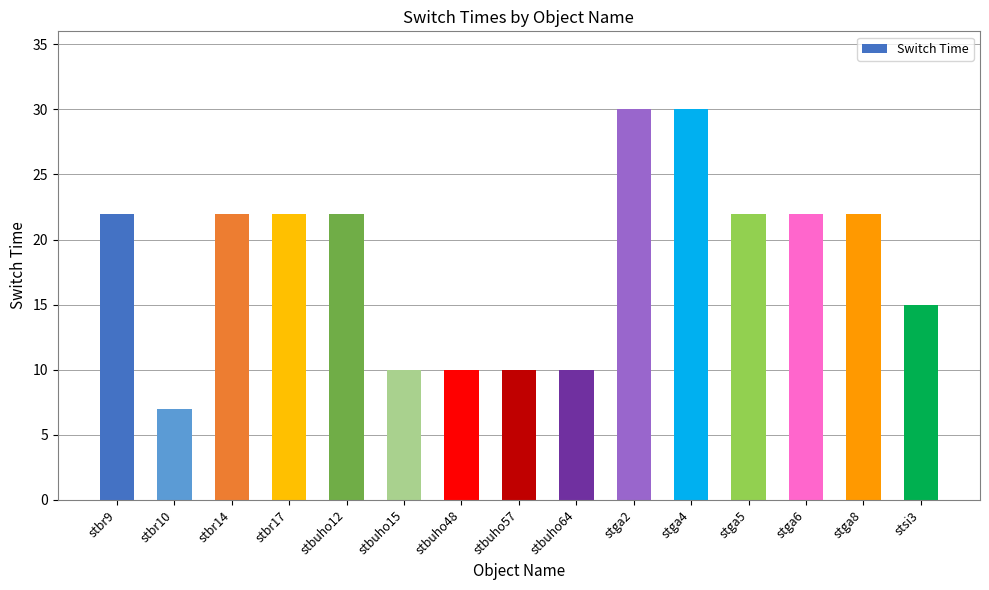

Read the value at stbuho48.

10